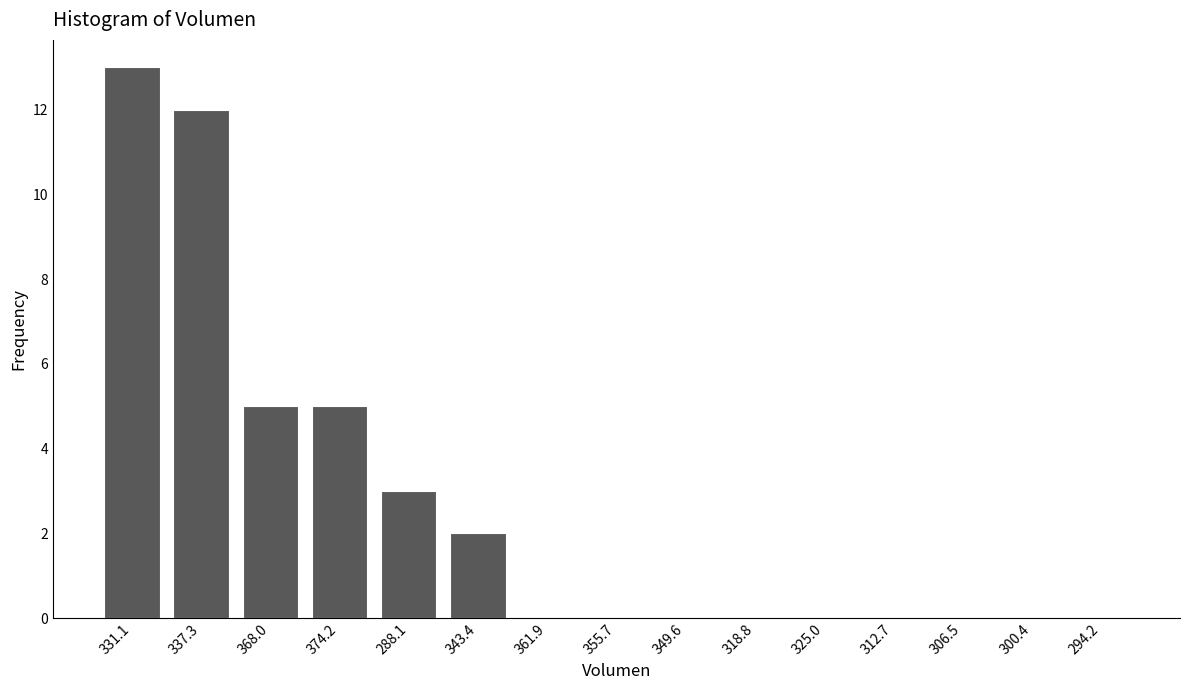

Reading right to left, what are all the values shown in this chart?

294.2=0	300.4=0	306.5=0	312.7=0	325.0=0	318.8=0	349.6=0	355.7=0	361.9=0	343.4=2	288.1=3	374.2=5	368.0=5	337.3=12	331.1=13